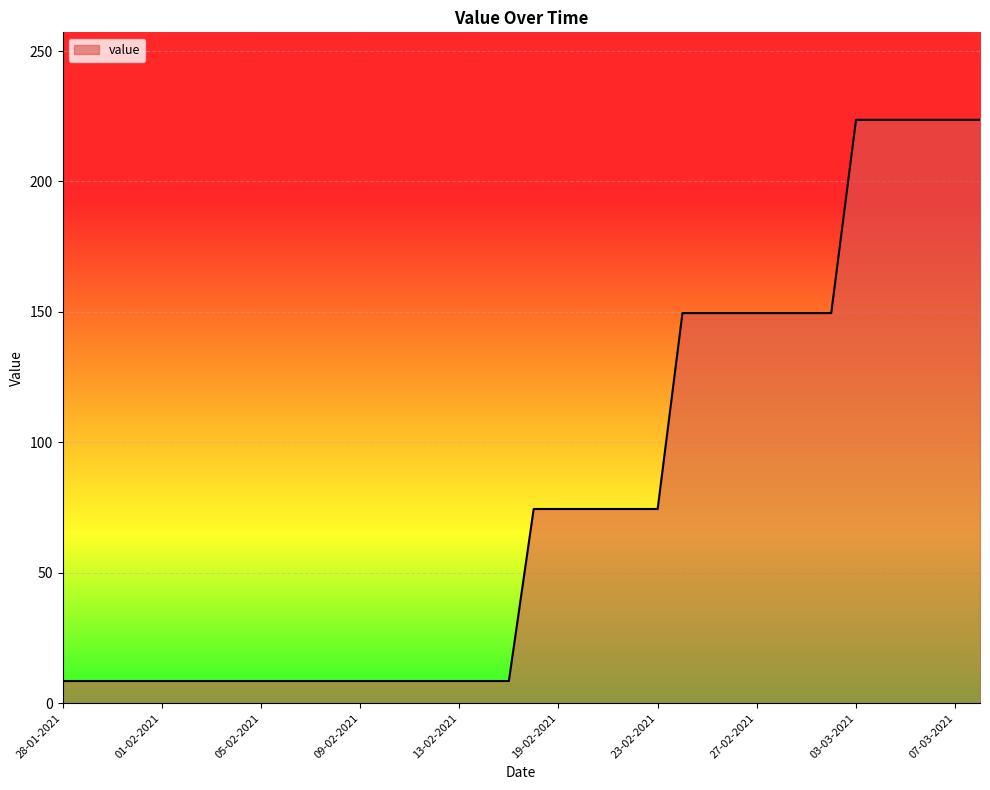

What is the sum of all values?

2996.5